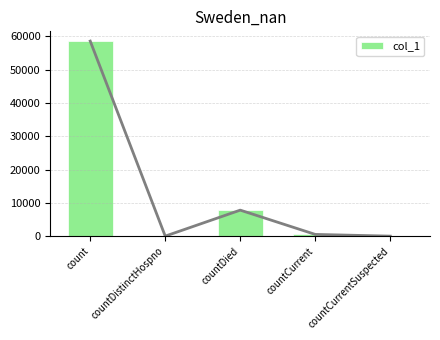

What is the difference between the maximum and minimum values?

58564